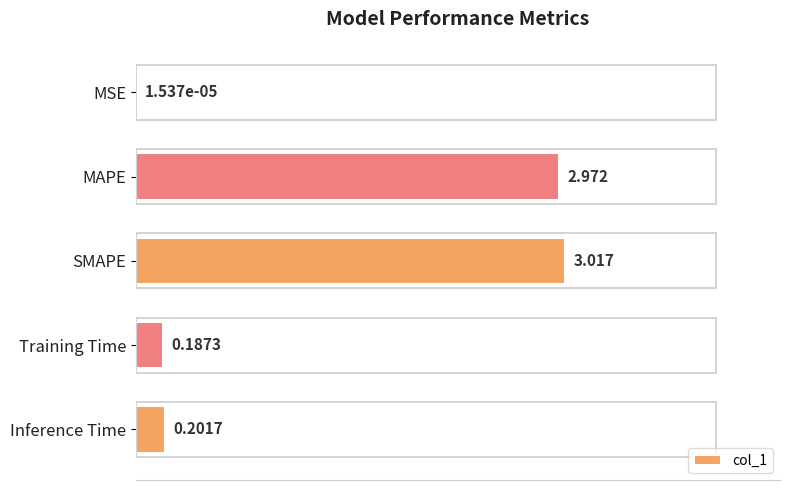

Where is the data nearest to the value 1?

Inference Time